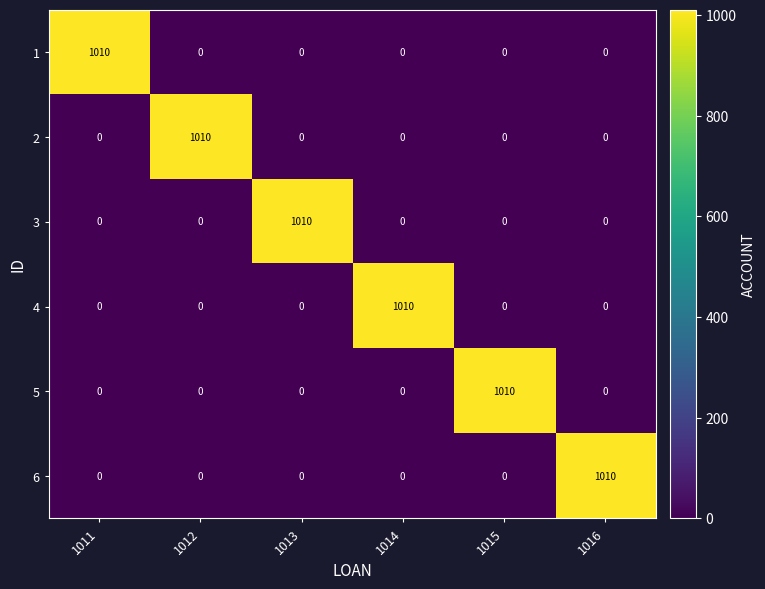

Is the value of 2 at 1012 greater than the value of 5 at 1012?

Yes